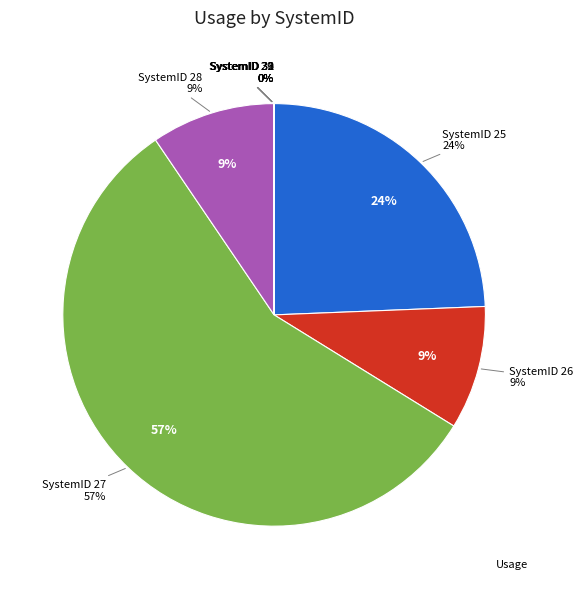

What percentage do 30 and 28 together represent?

9.5%